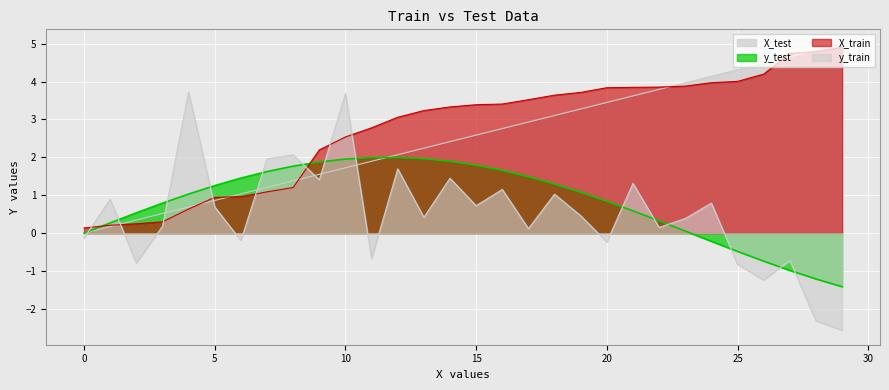

True or false: X_test has a value of 1.7 at 10.

True